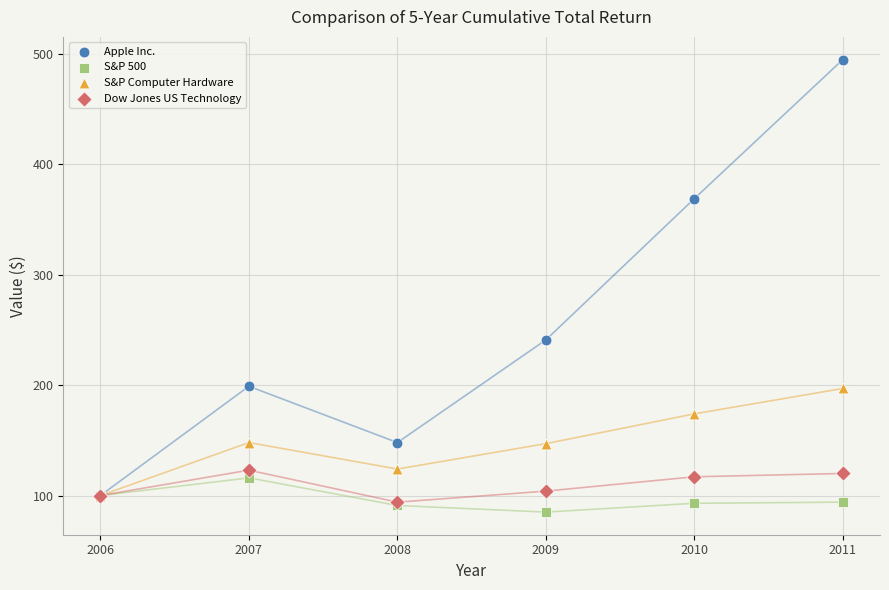

Across all series, what Y value is closest to 290?

241